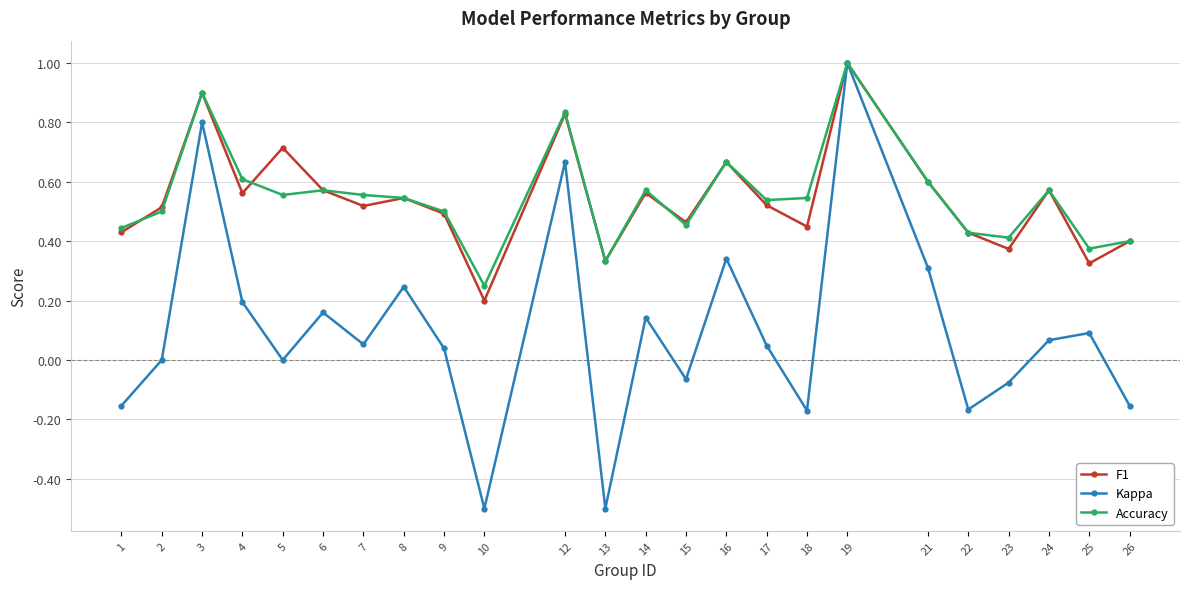

What is the lowest value of the Kappa series?

-0.5